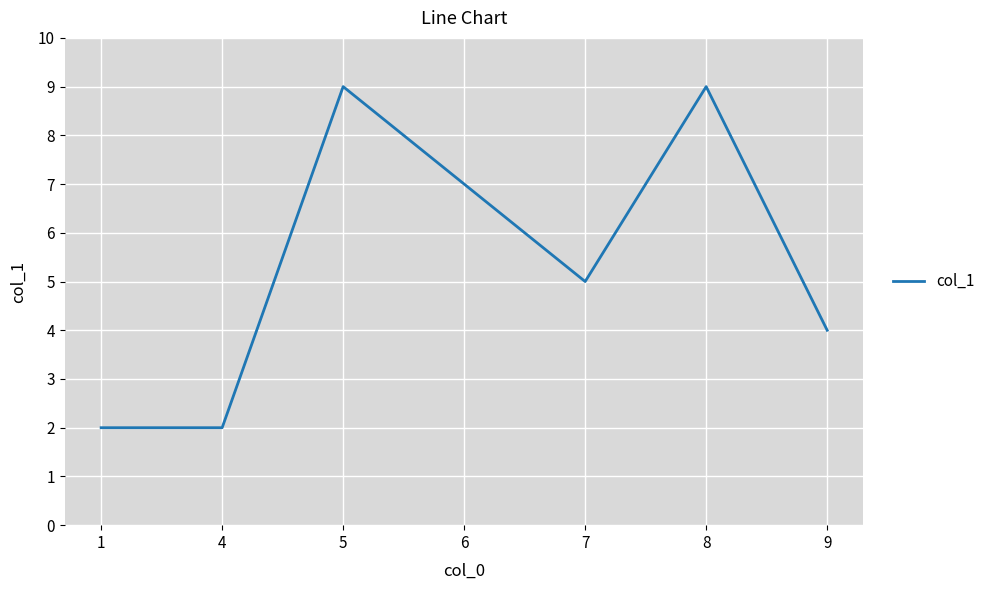

What is the smallest value displayed?

2